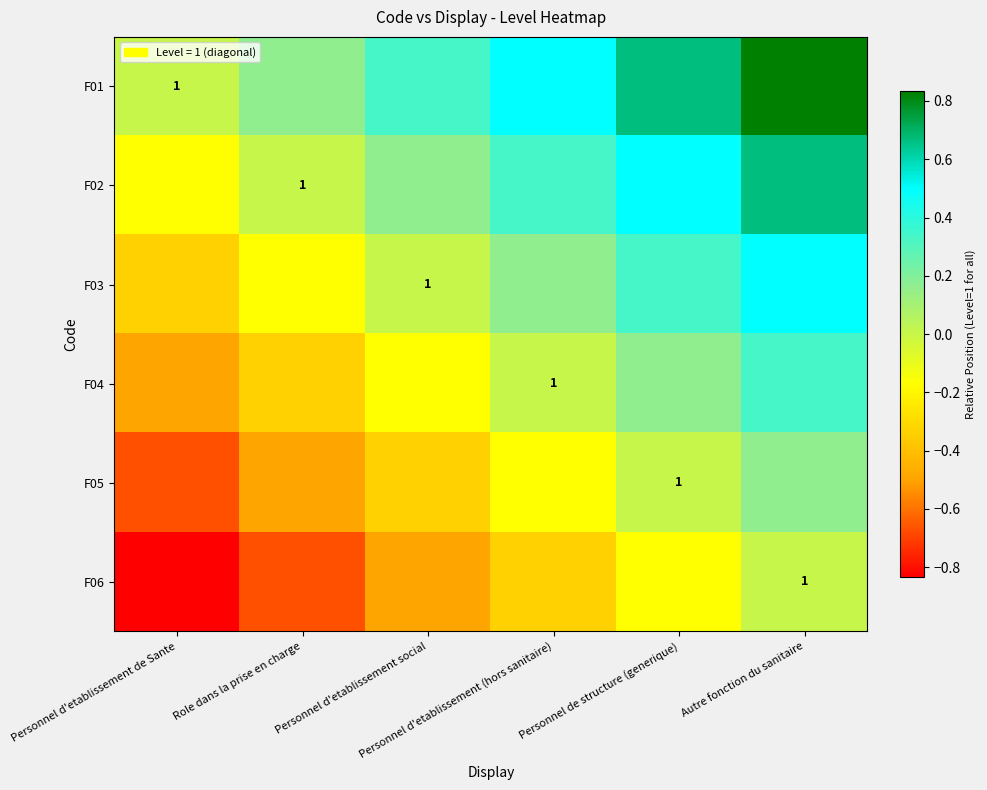

What is the sum of all F03 values?

0.5